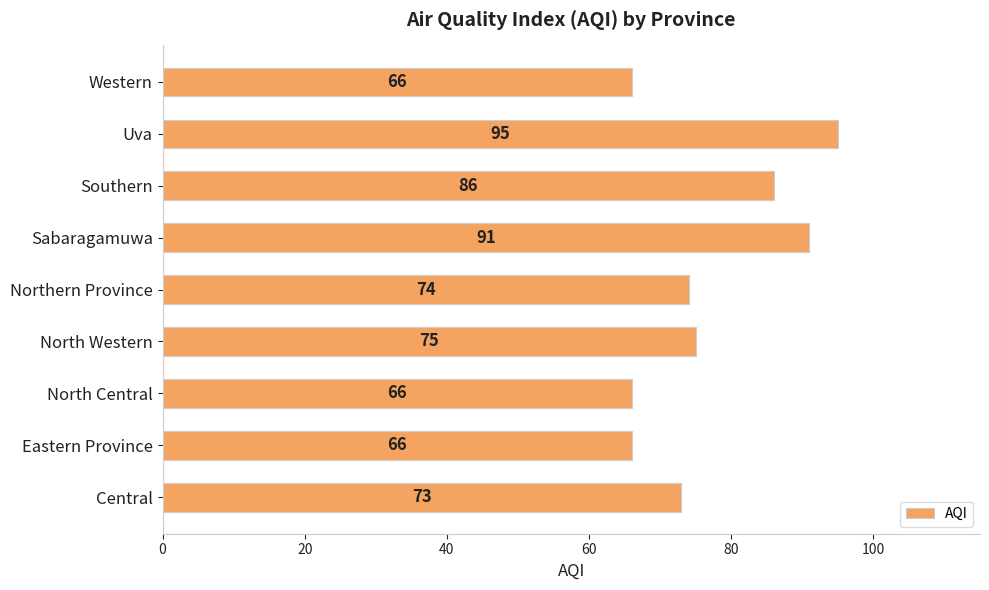

What is the sum of all values?

692